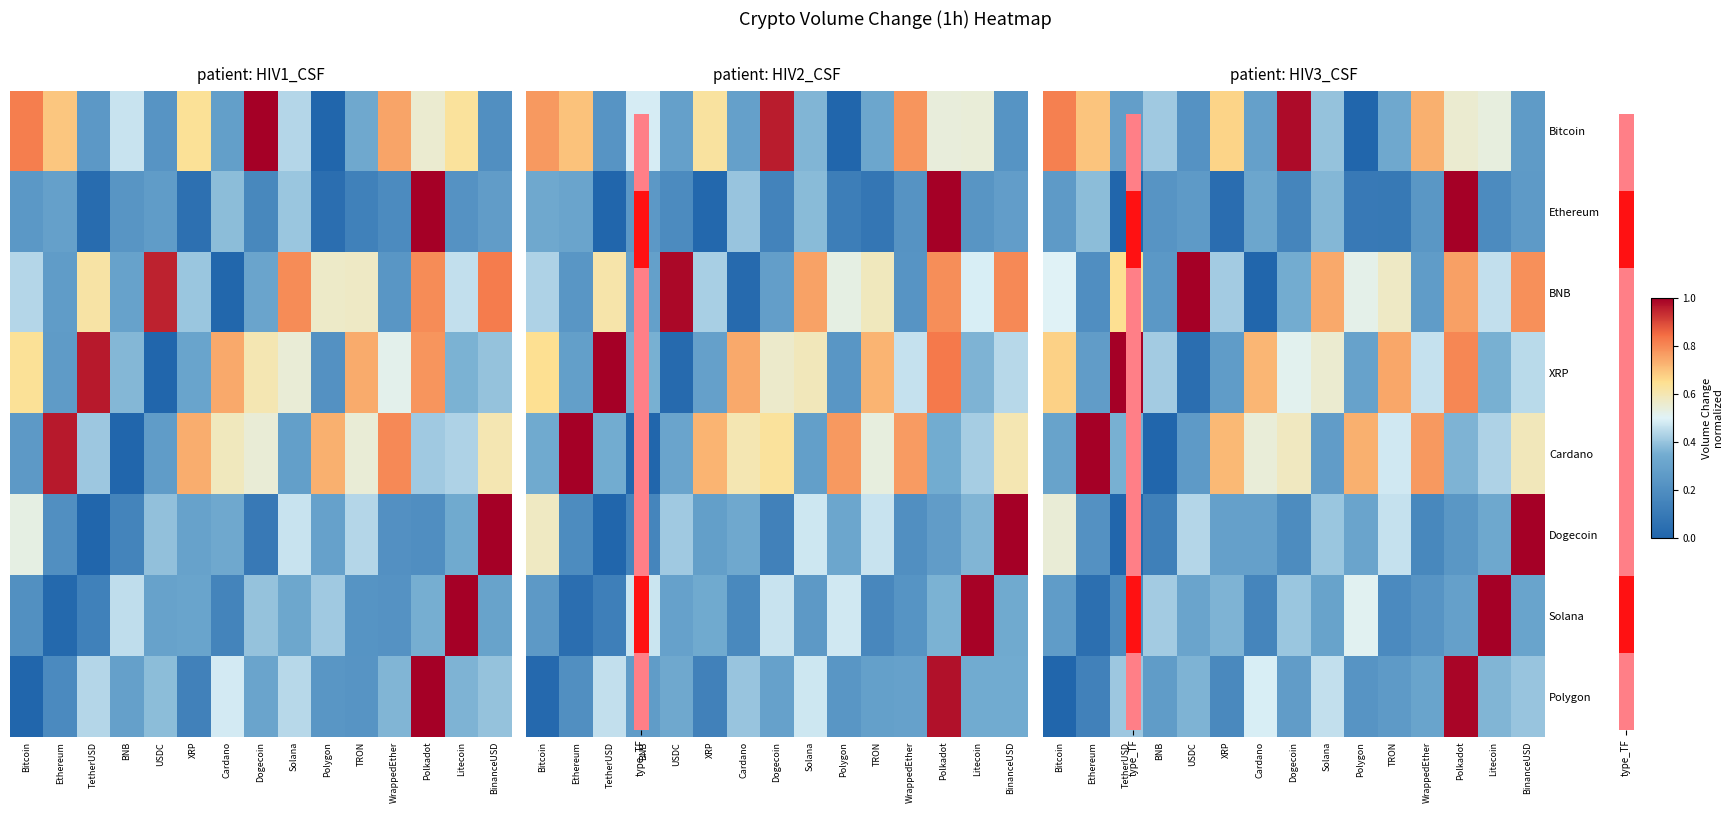

At which category does the chart reach its peak across all series?

Polkadot